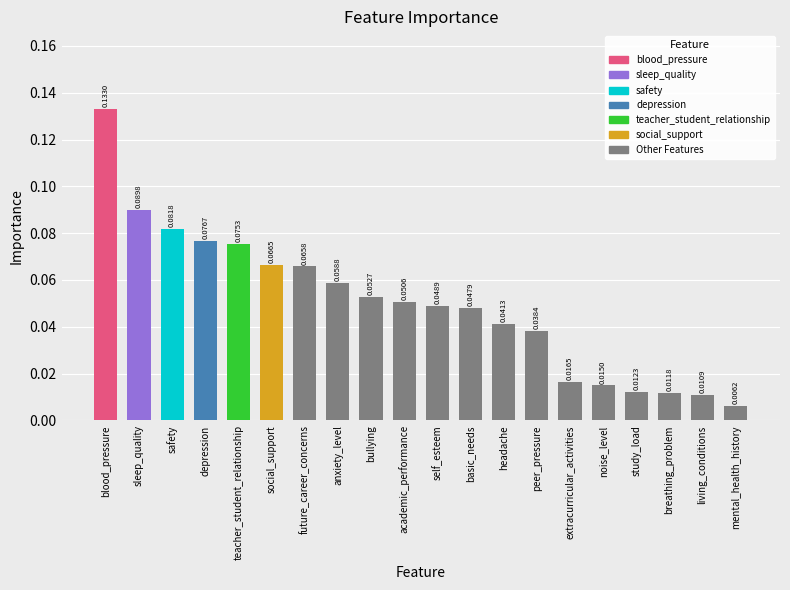

Which has a higher value, sleep_quality or mental_health_history?

sleep_quality